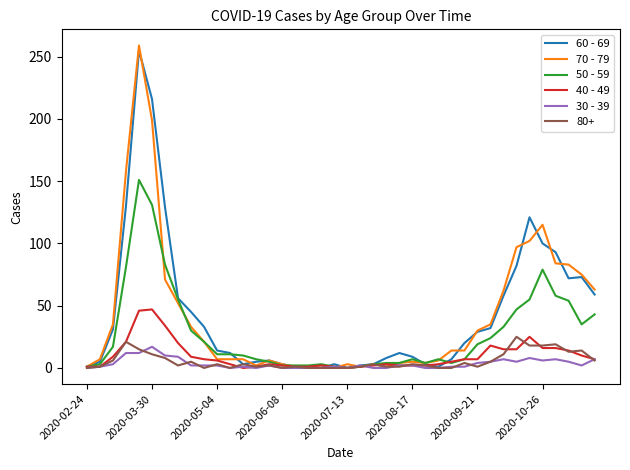

Which series has the largest range (max minus min)?

70 - 79